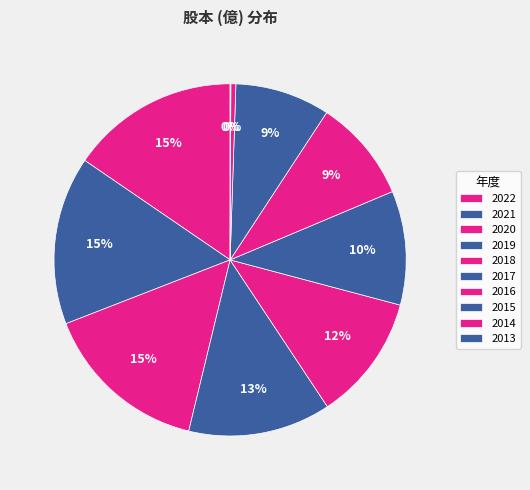

True or false: 2022 accounts for 15% of the total.

True